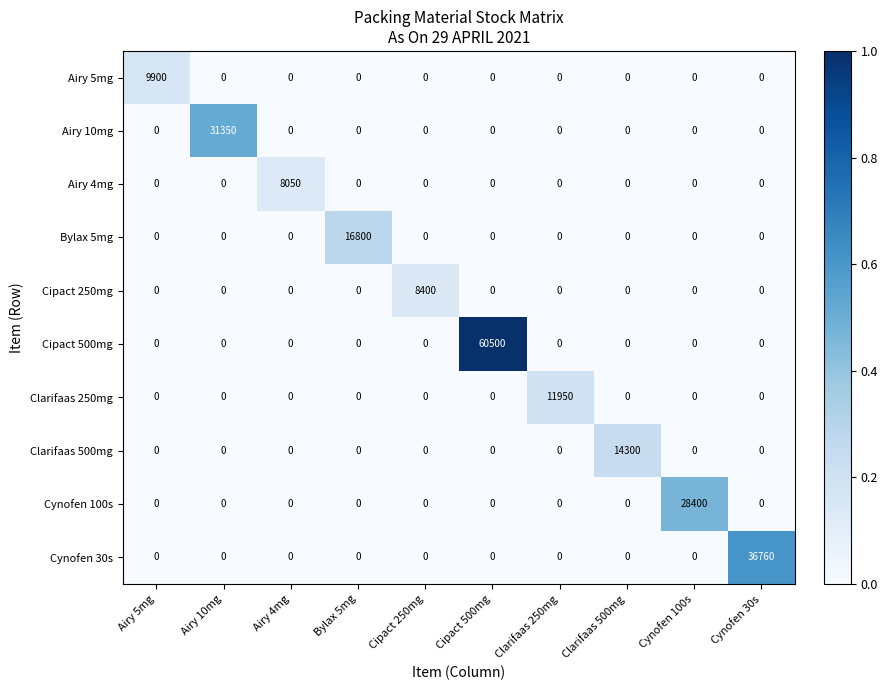

Is it true that Cynofen 30s equals 0.0 at Airy 10mg?

True